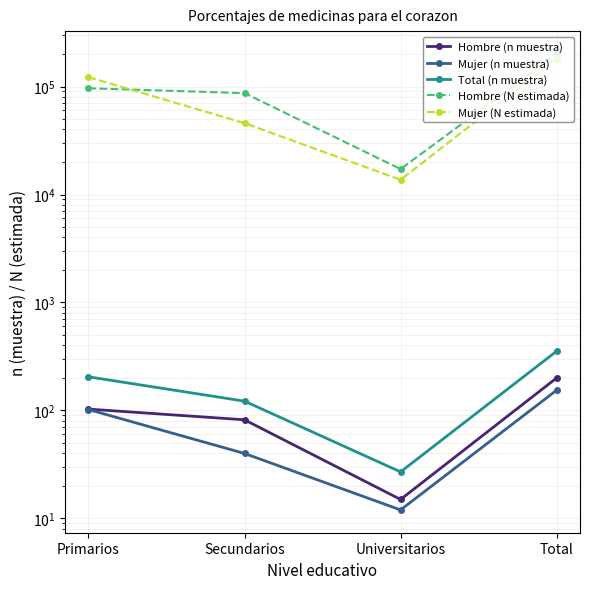

Is the value of Mujer (n muestra) at Primarios greater than the value of Hombre (n muestra) at Total?

No